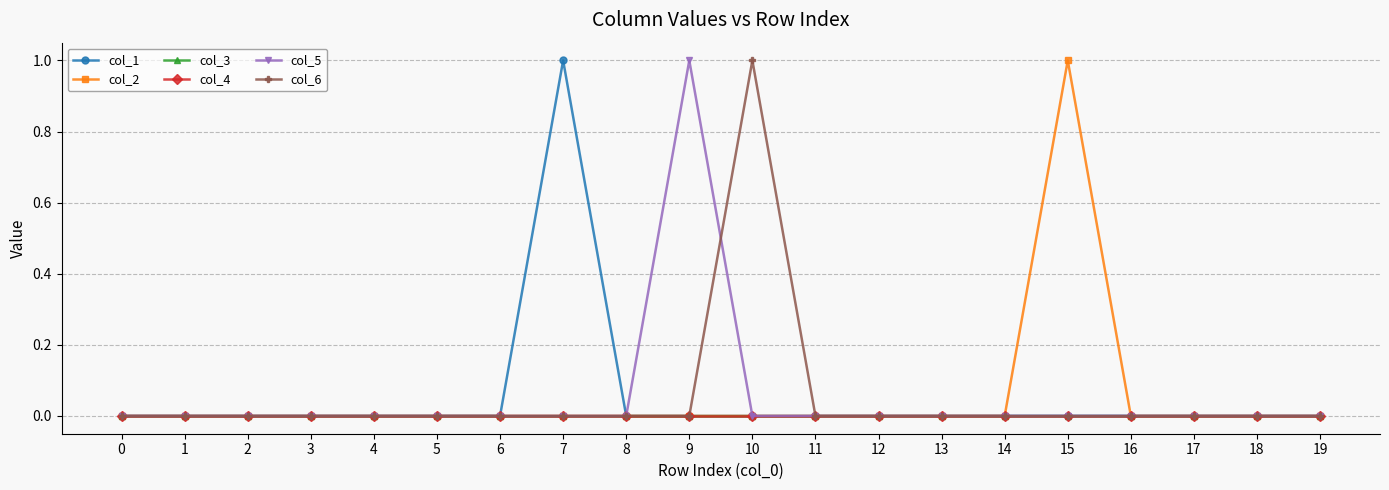

Rank the series at 2 from highest to lowest value.

col_1, col_2, col_3, col_4, col_5, col_6